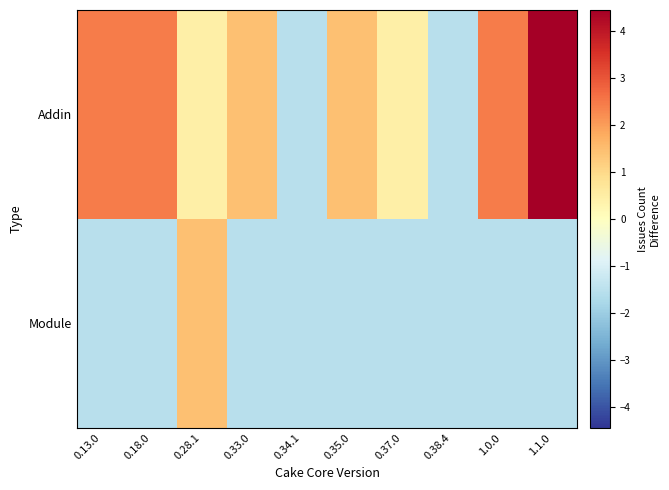

Between 0.38.4 and 0.37.0, which is larger?

0.37.0